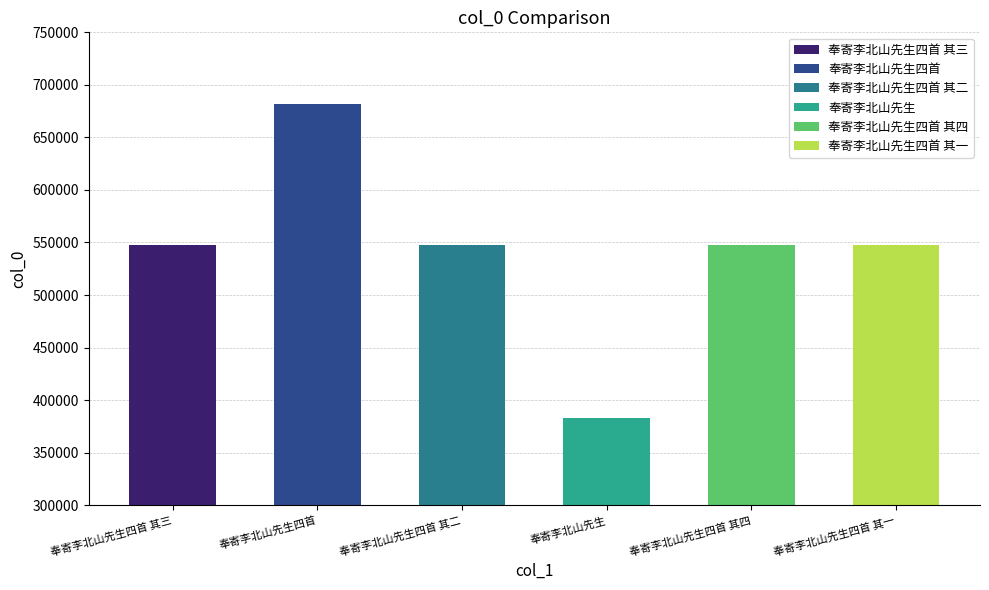

Which label corresponds to the smallest value in the chart?

奉寄李北山先生